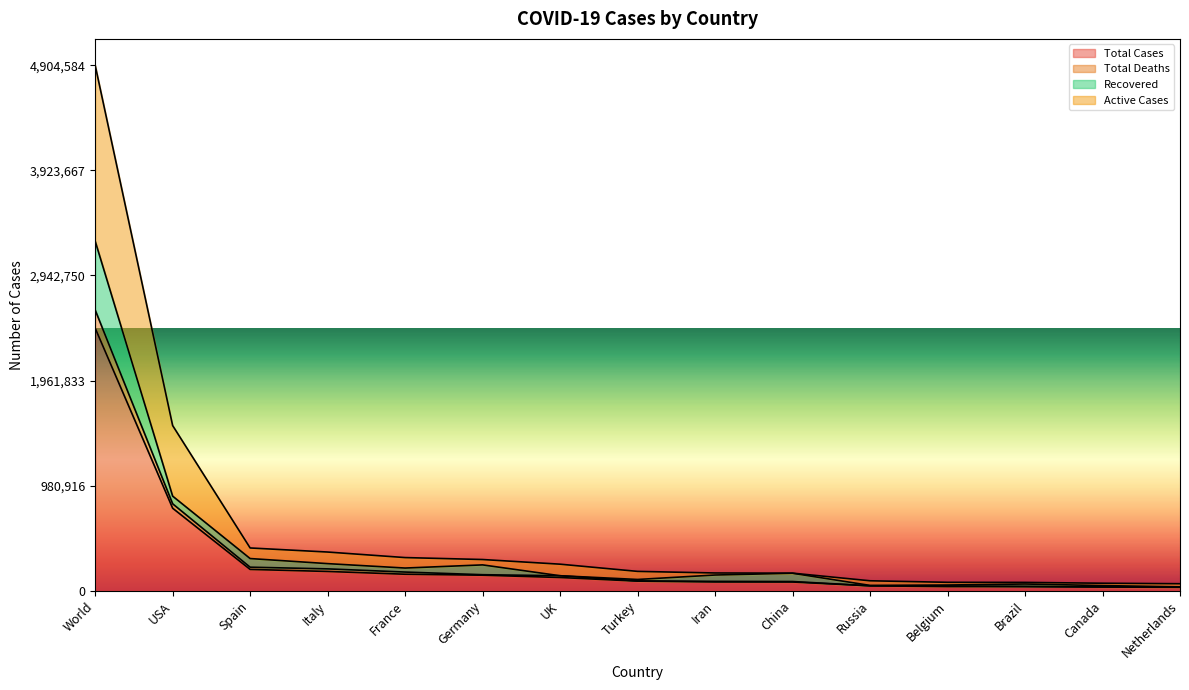

How many data points in Total Cases are above 90980?

7